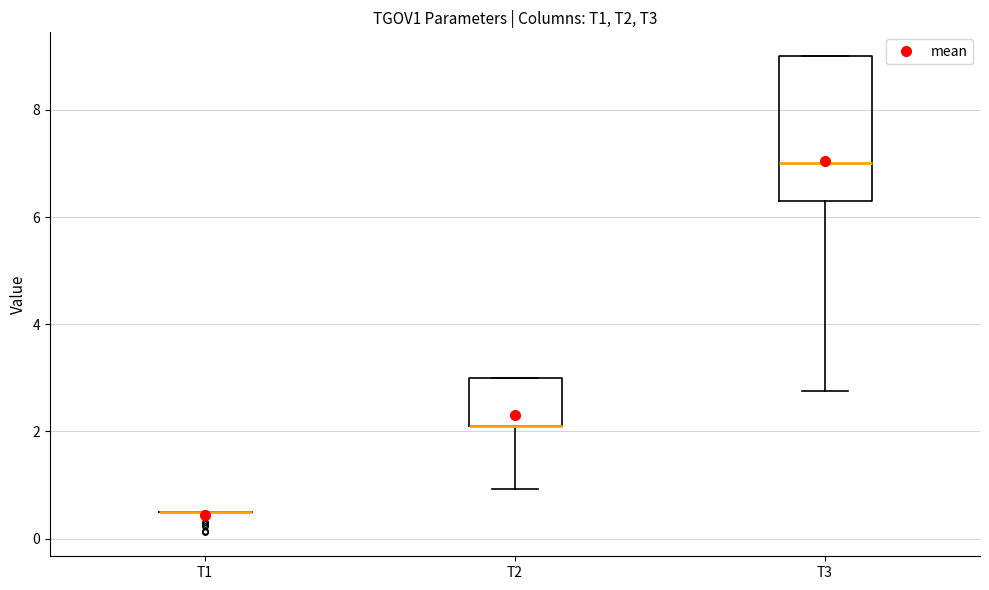

Which box is the tallest, from its lower edge to its upper edge?

T3